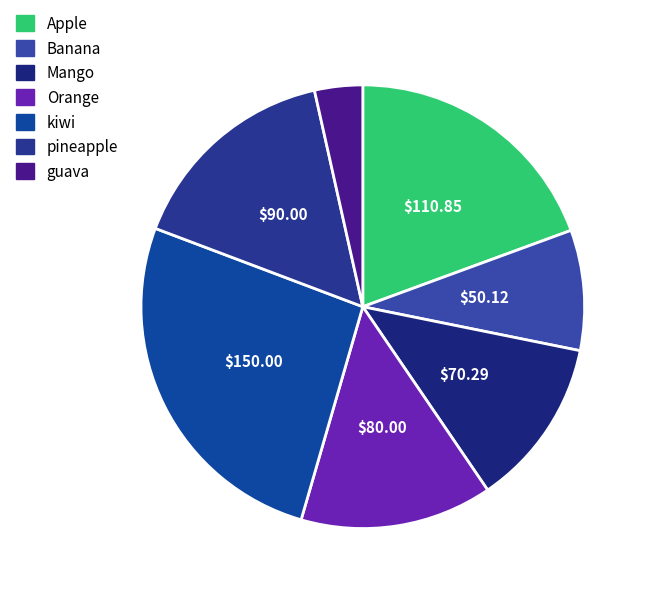

How many slices are in this pie chart?

7